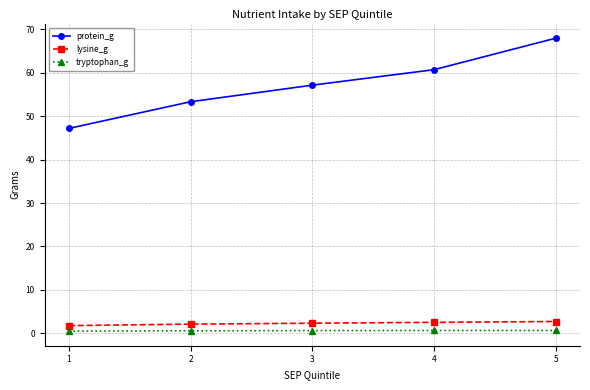

At which category does the chart reach its peak across all series?

5